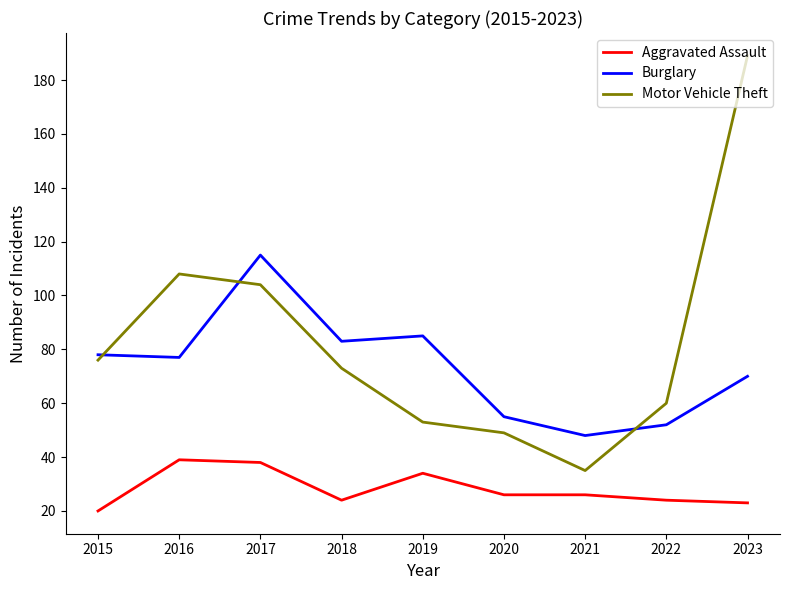

How many interior local peaks does the Burglary series have?

2